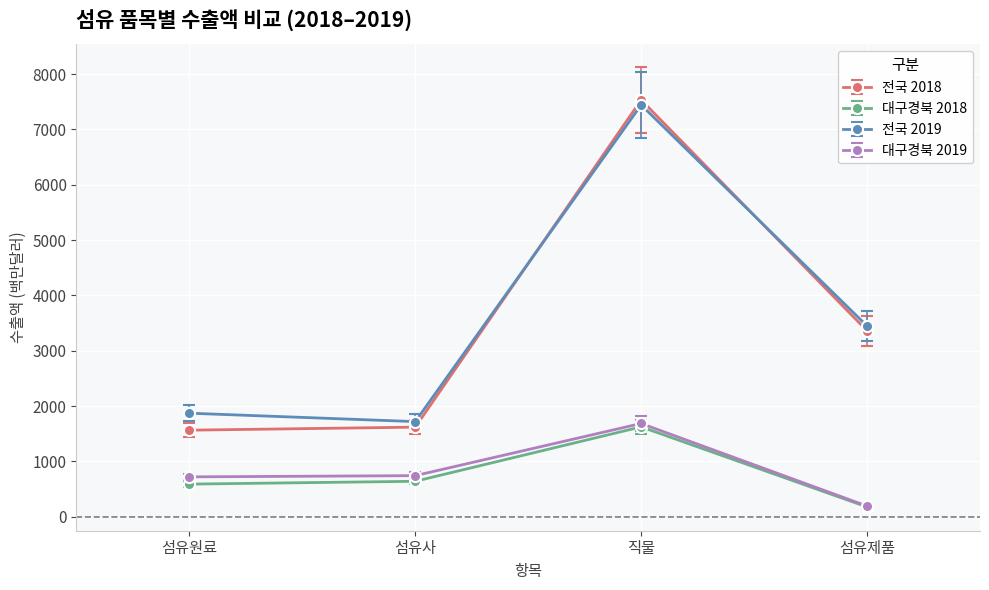

What is the approximate value of 대구경북 2019 at 직물?

1684